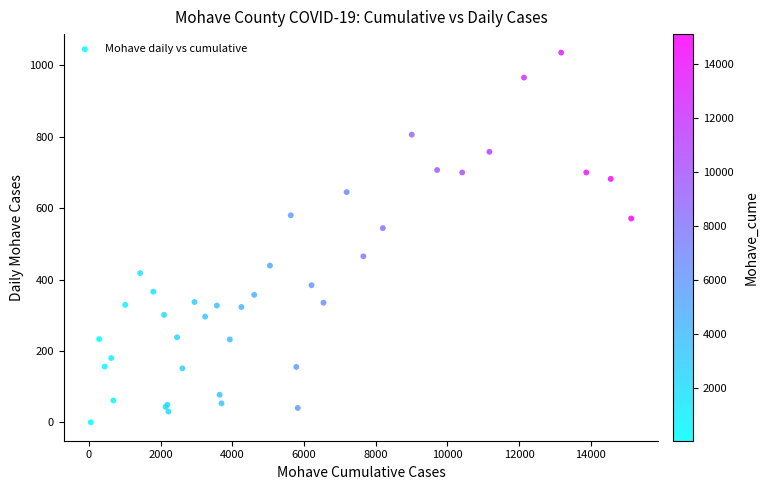

What Y value in the scatter plot is closest to 518?

544